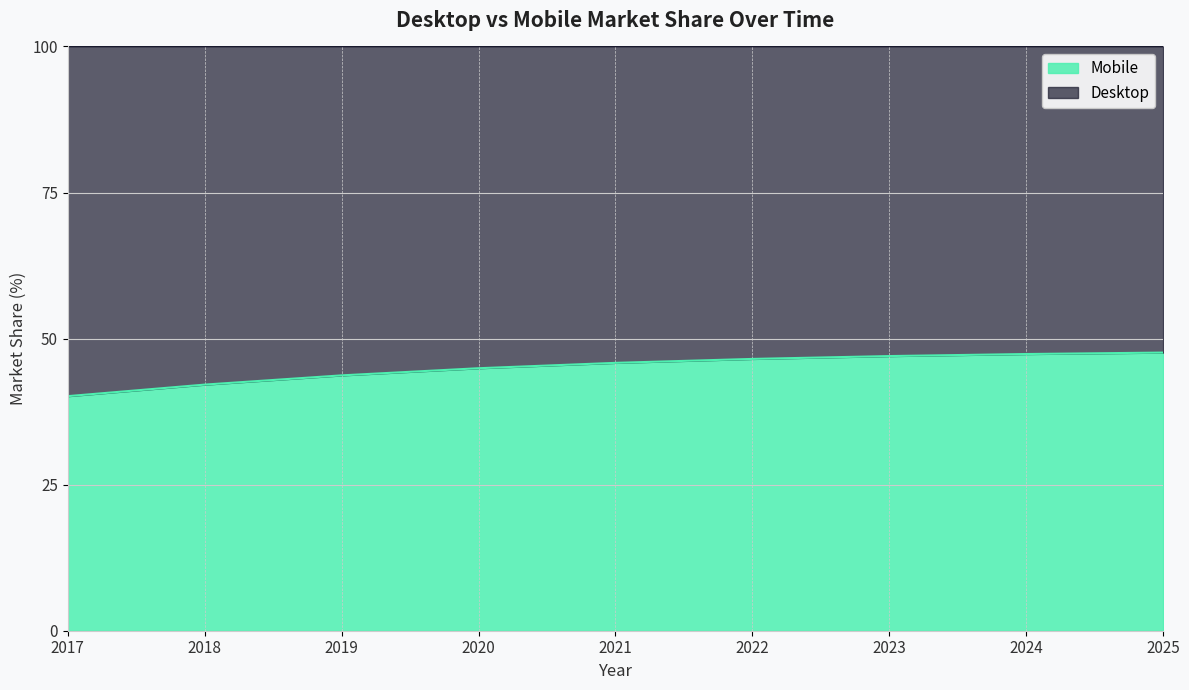

What is the ratio of the value at 2025 to the value at 2022?

1.0